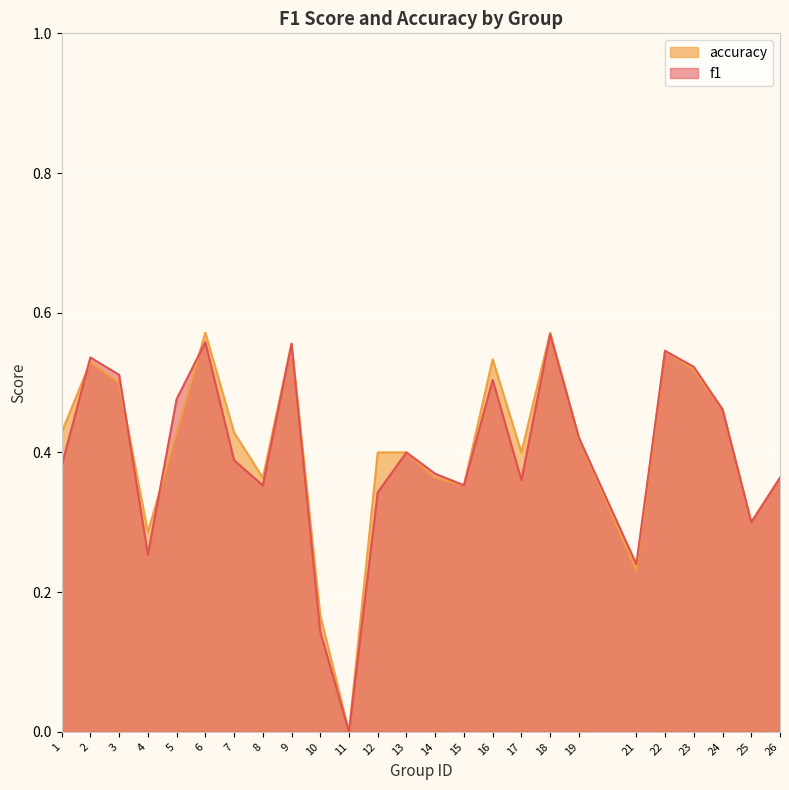

How many accuracy values are between 0 and 1?

25